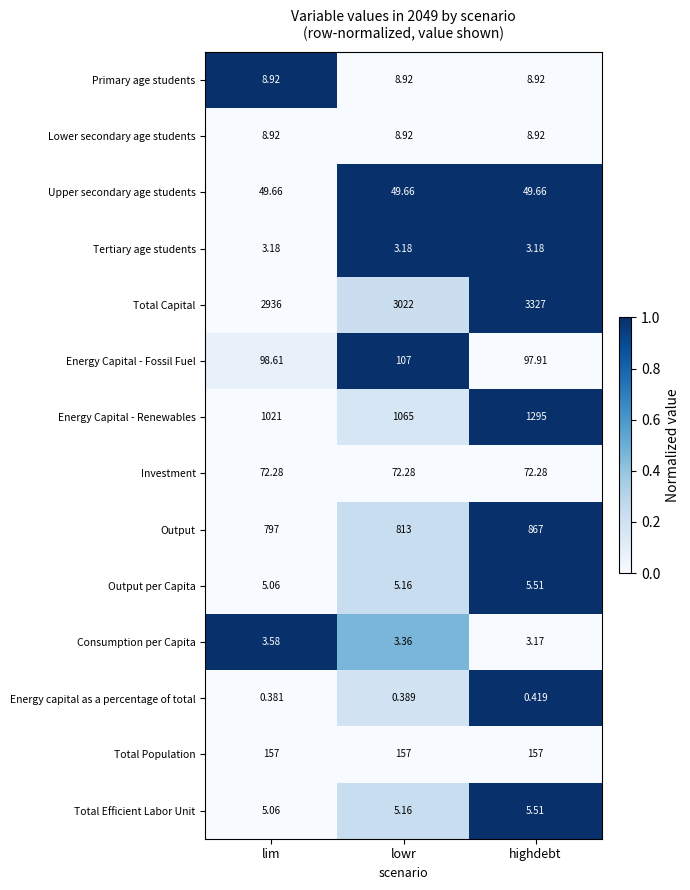

At which label is Total Capital closest to 3131?

lowr